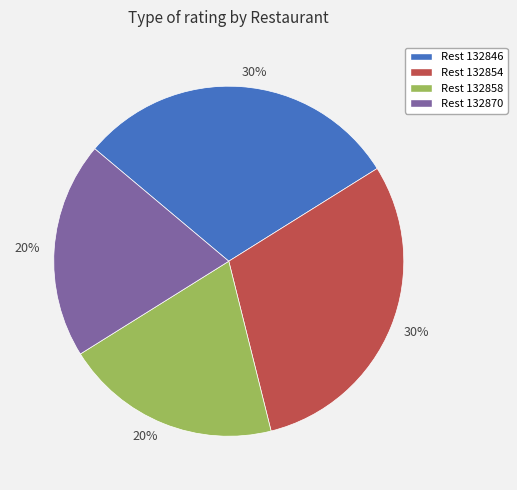

Is there a majority slice in this chart?

No